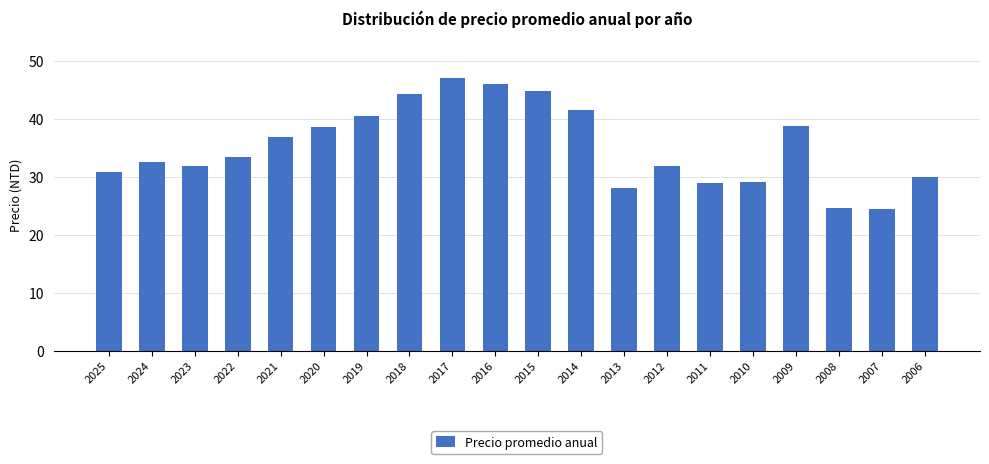

What is the greatest value displayed?

47.0